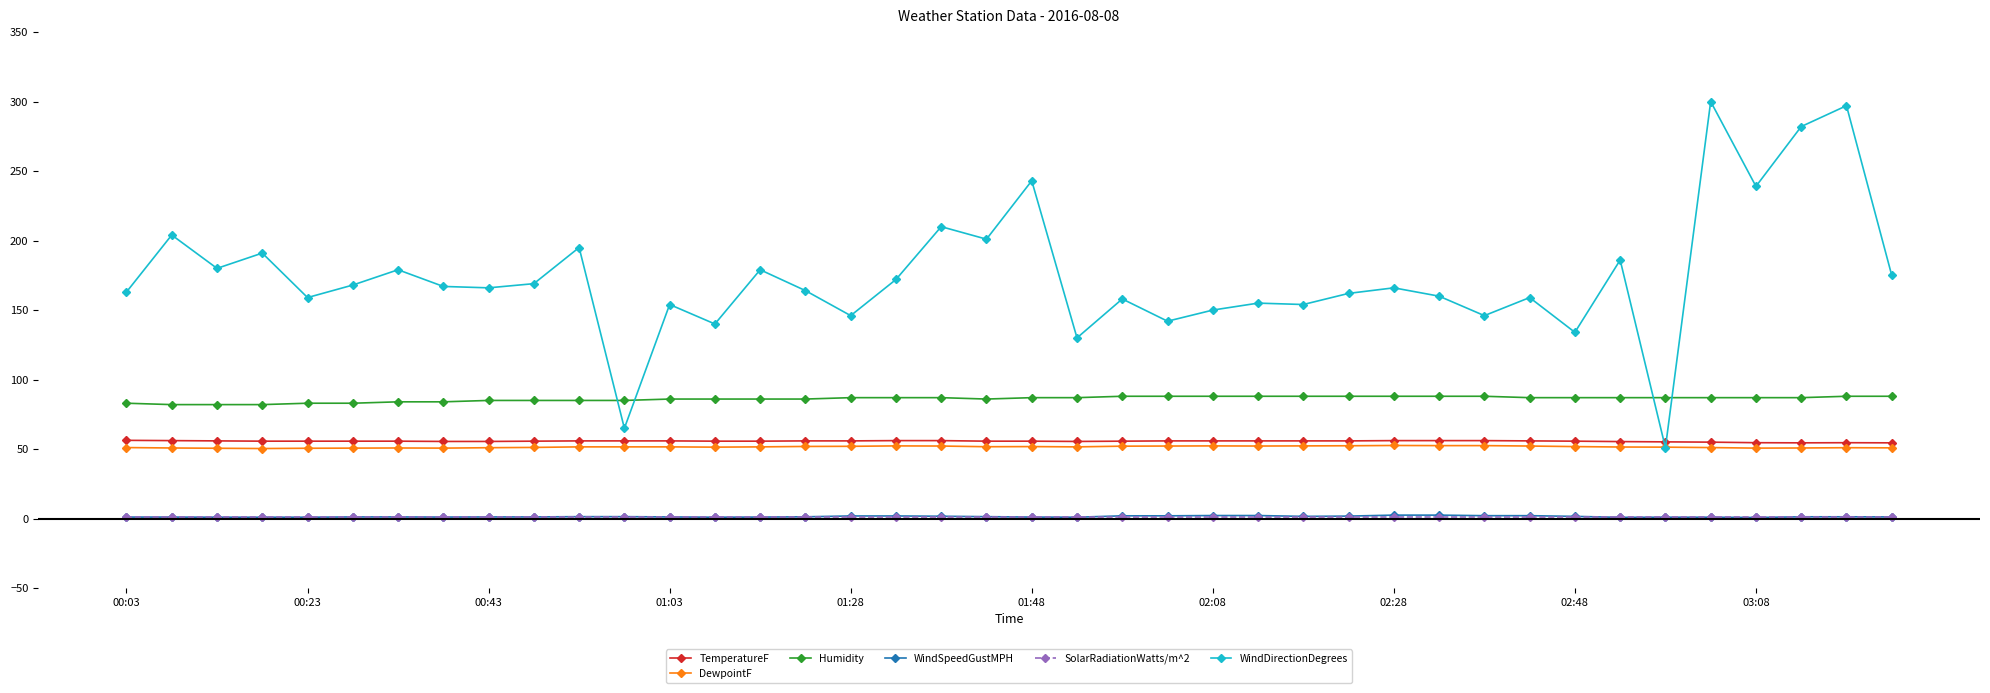

True or false: DewpointF and SolarRadiationWatts/m^2 cross at least once.

False